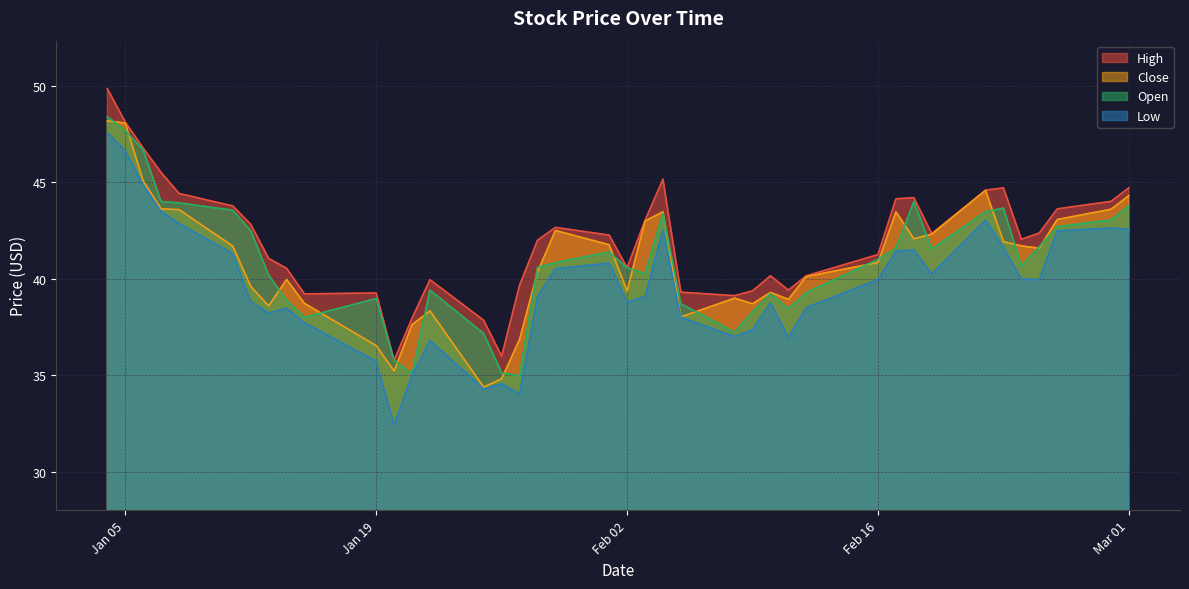

What is the sum of all High values?

1679.6